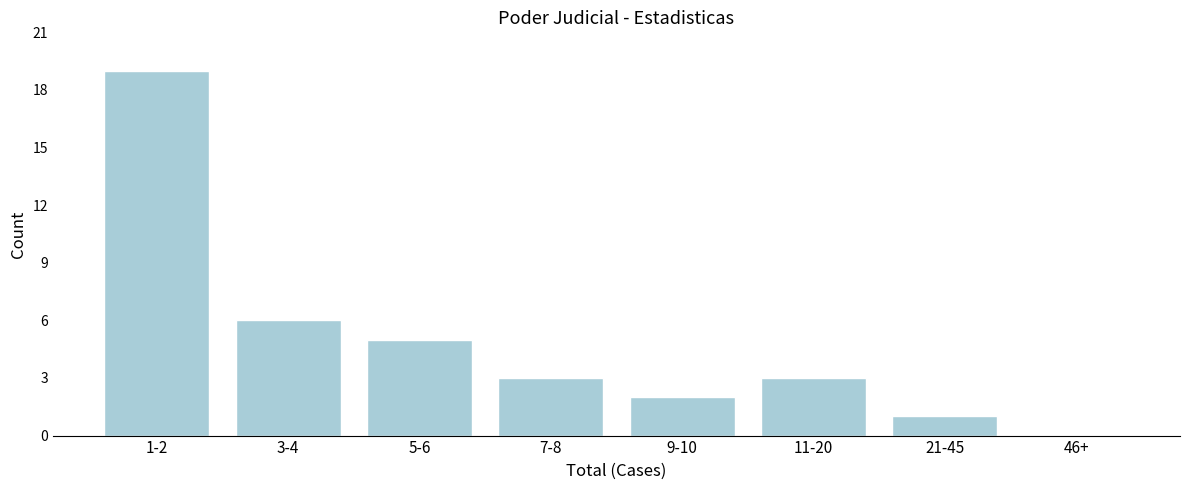

Reading left to right, list all the values displayed in this chart.

1-2=19	3-4=6	5-6=5	7-8=3	9-10=2	11-20=3	21-45=1	46+=0